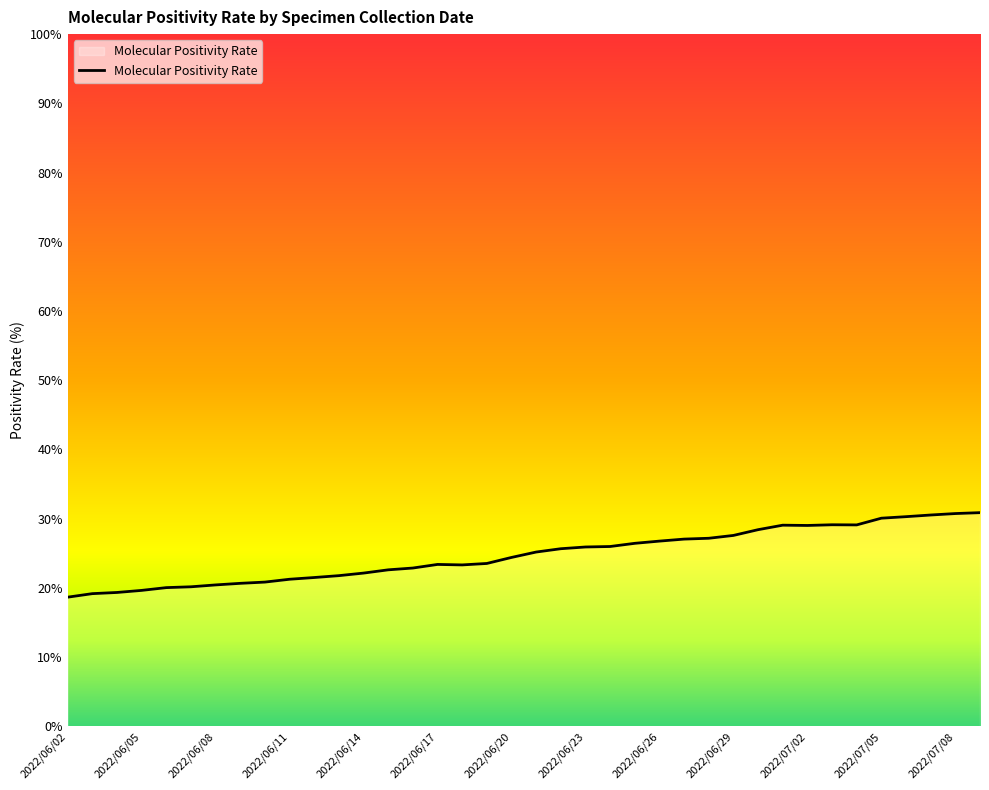

How many lines are shown in the chart?

1